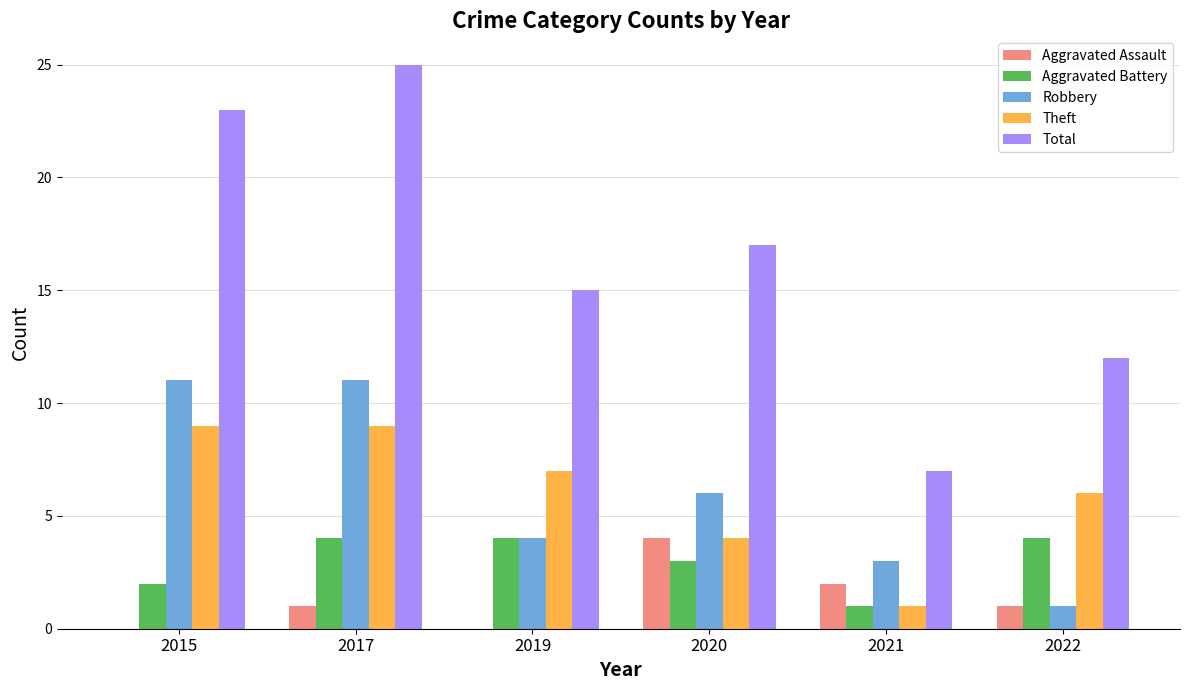

Reading left to right, what are all the values shown in this chart?

Aggravated Assault: 0	1	0	4	2	1
Aggravated Battery: 2	4	4	3	1	4
Robbery: 11	11	4	6	3	1
Theft: 9	9	7	4	1	6
Total: 23	25	15	17	7	12